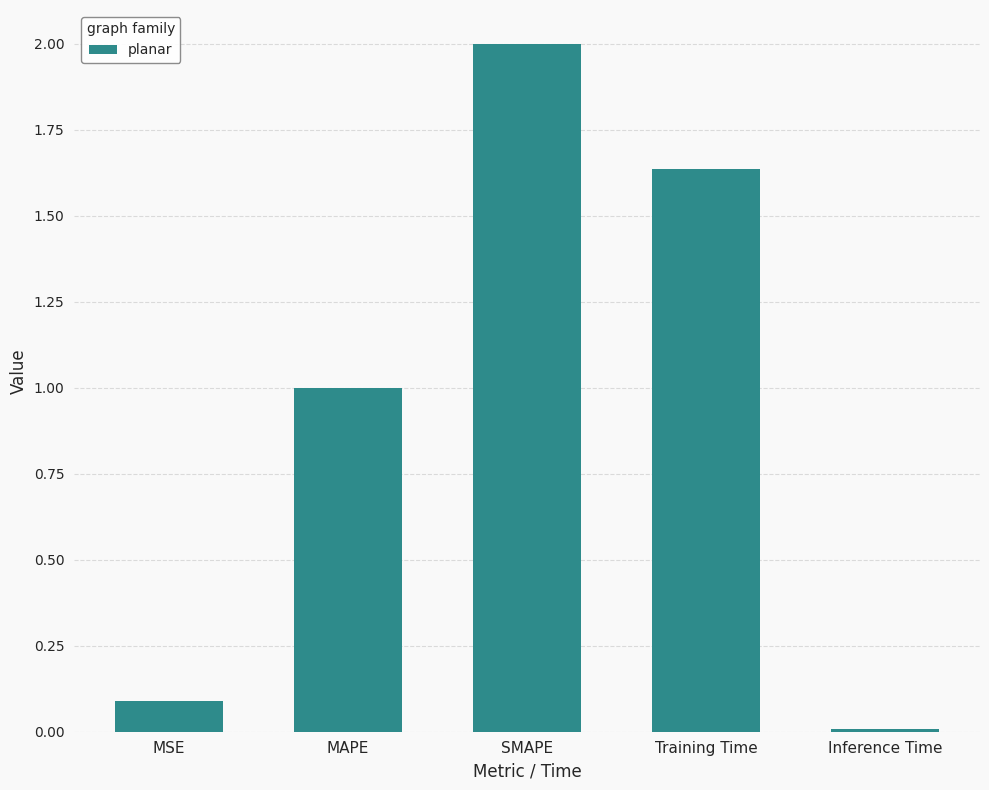

Rank the categories by value from highest to lowest.

SMAPE, Training Time, MAPE, MSE, Inference Time